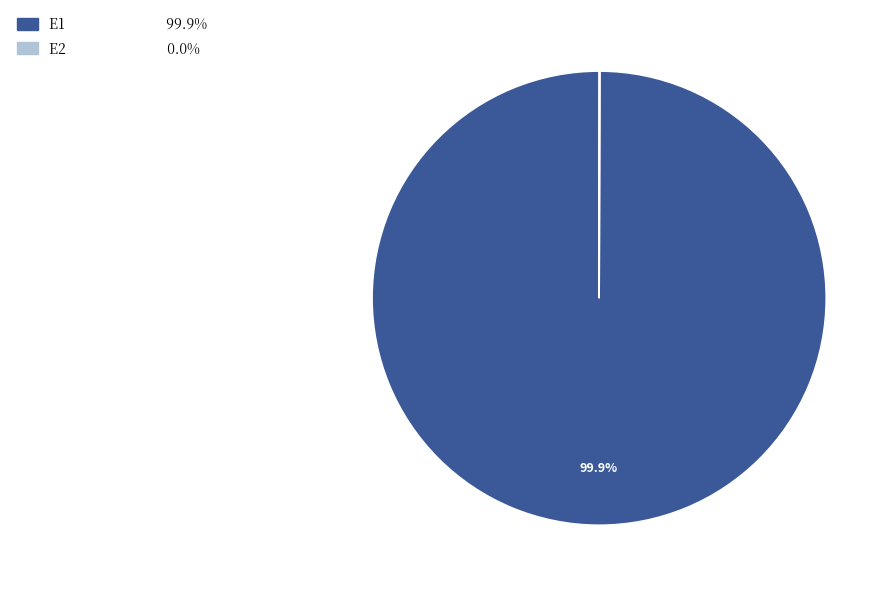

To the nearest percent, what is the difference between the largest and smallest slice percentages?

100%